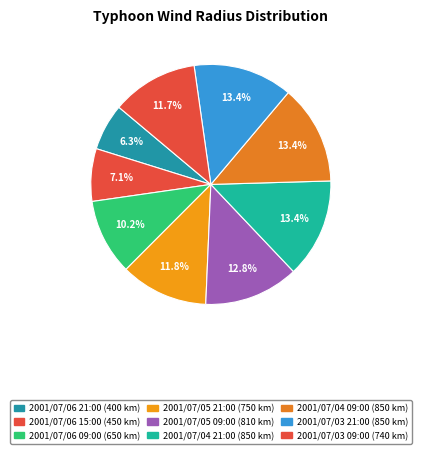

What is the change in value from 2001/07/06 09:00 to 2001/07/03 21:00?

+200